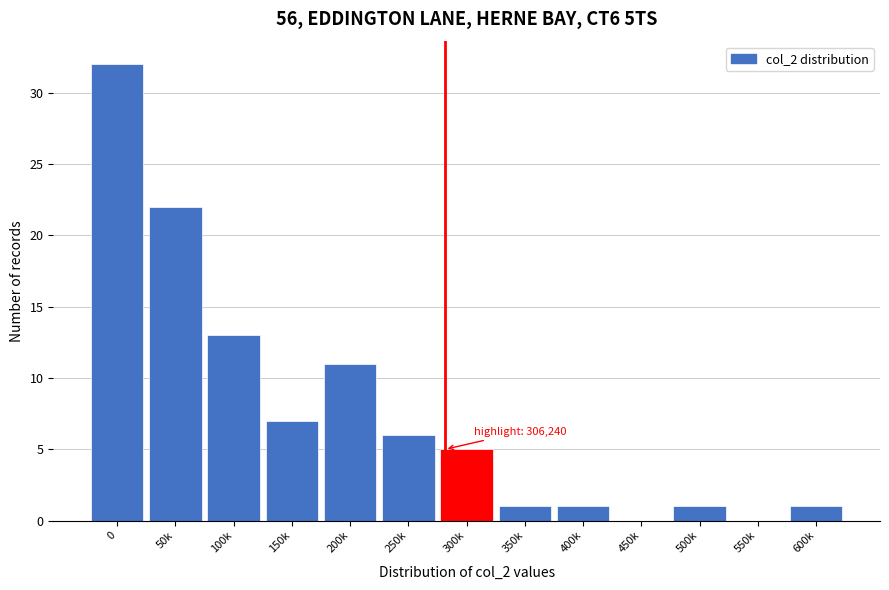

Reading left to right, transcribe all the data shown in this chart.

0=32	50k=22	100k=13	150k=7	200k=11	250k=6	300k=5	350k=1	400k=1	450k=0	500k=1	550k=0	600k=1